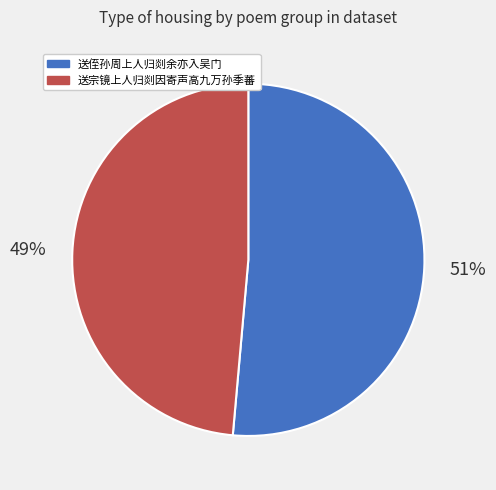

To the nearest percent, what is the average slice percentage?

50%